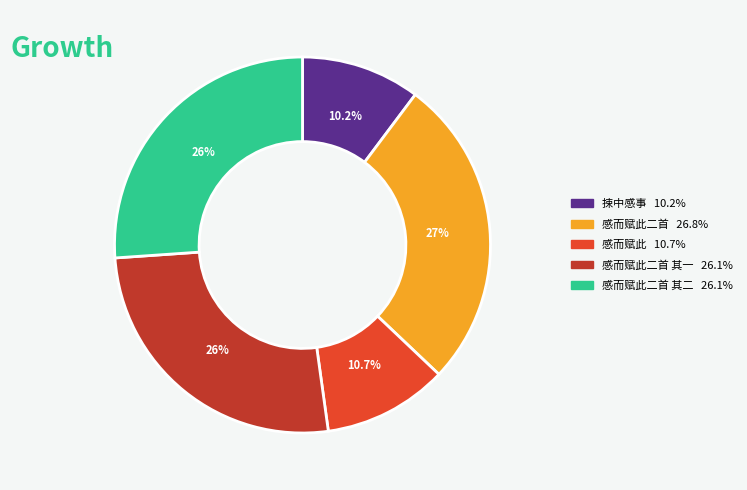

Is there a majority slice in this chart?

No